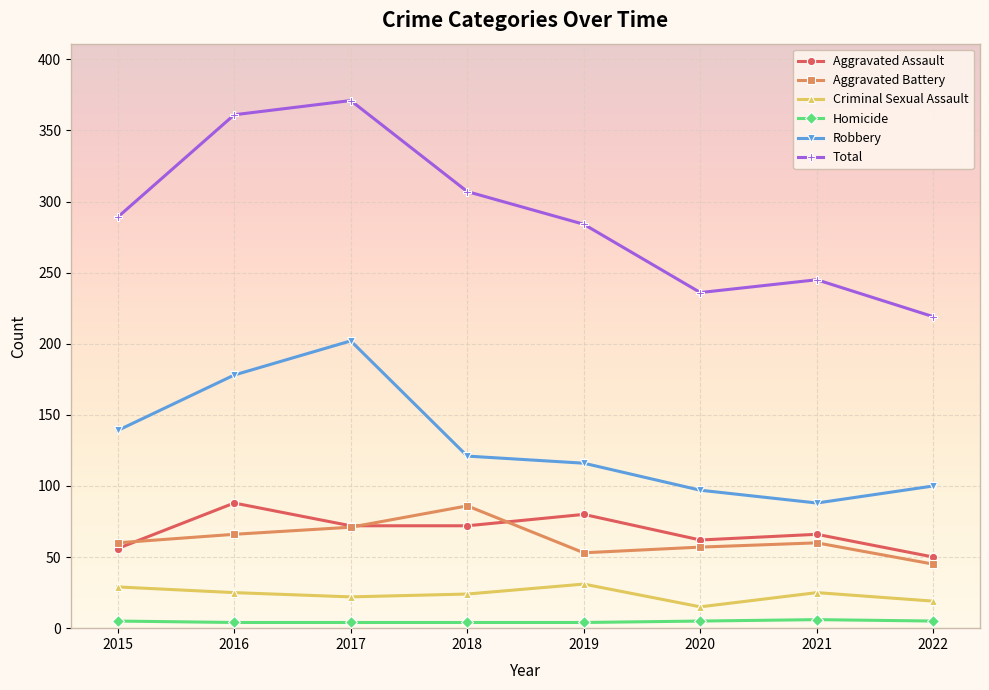

Which label corresponds to the largest value in the chart?

2017